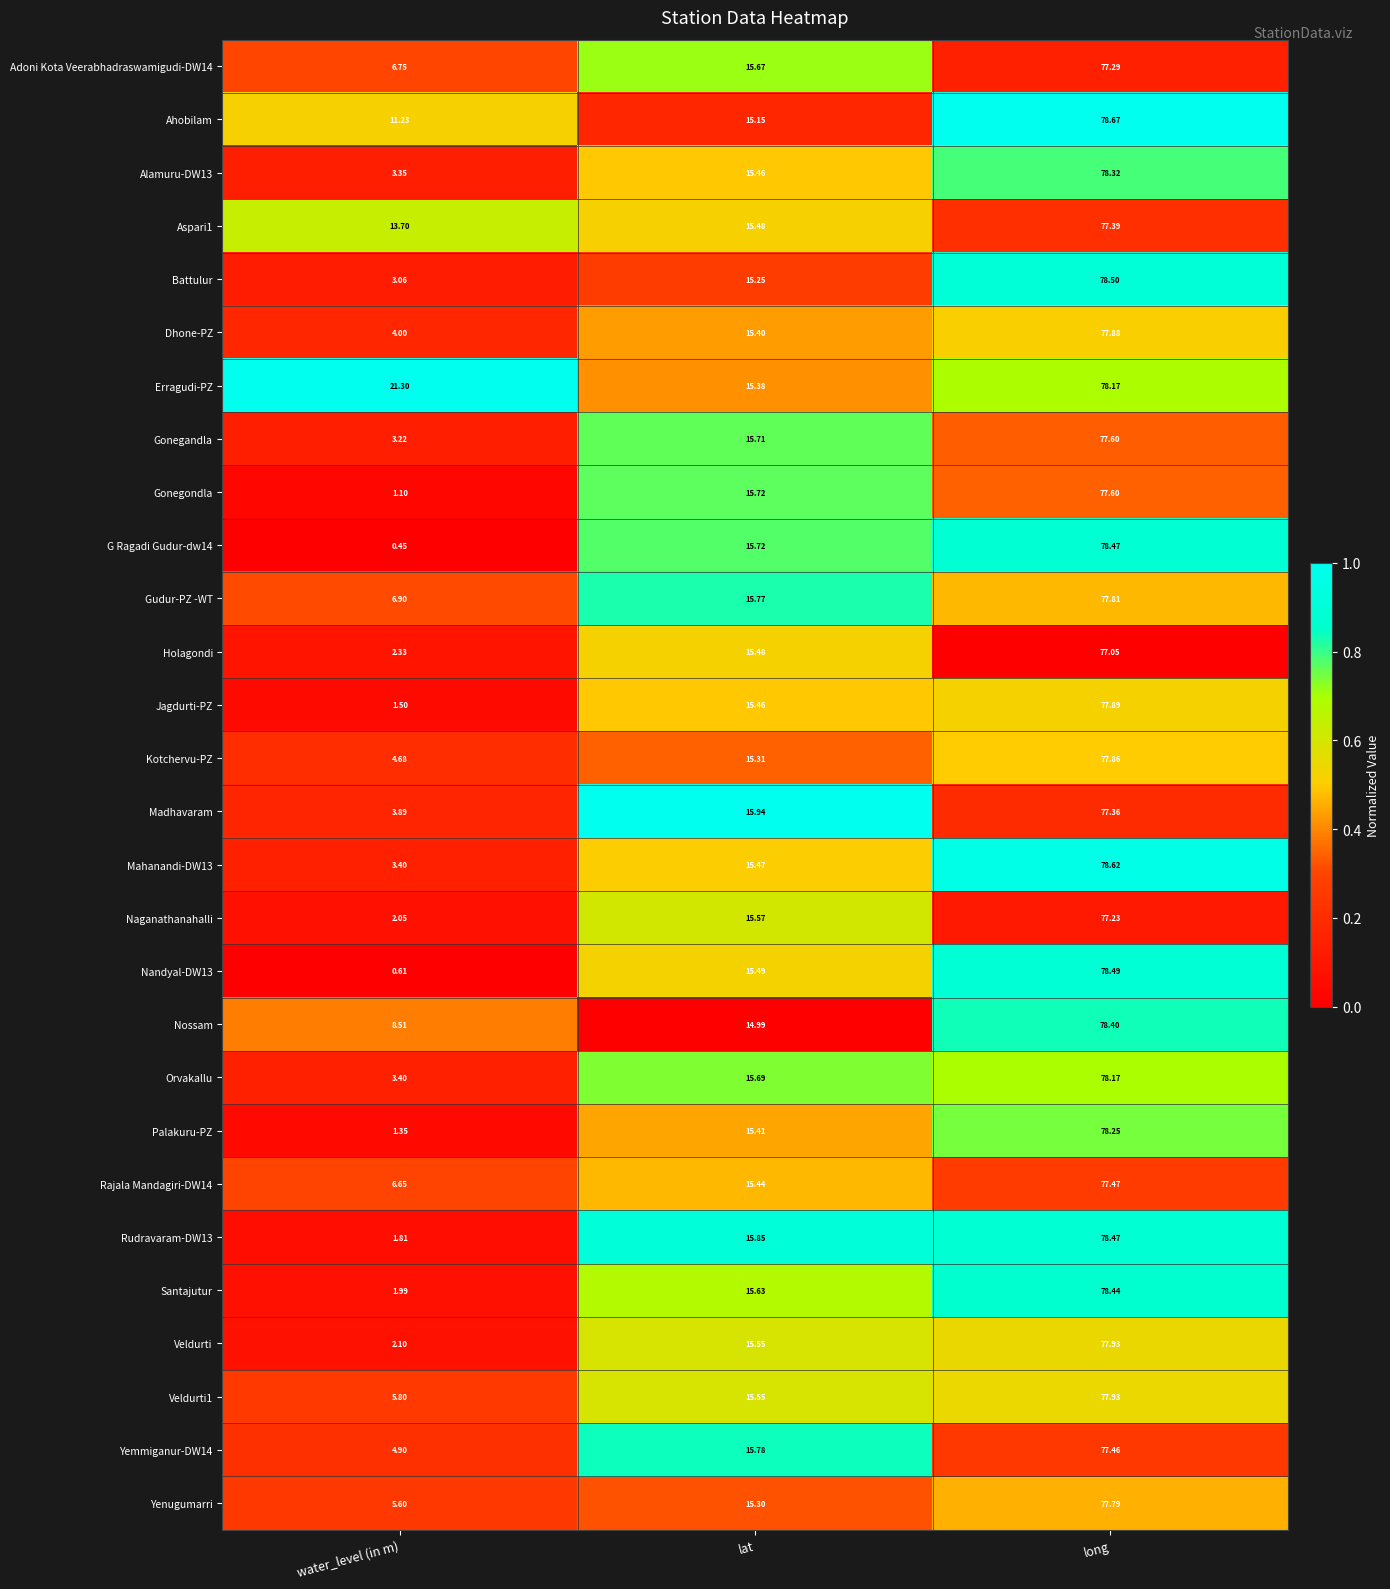

Rank the categories by Nandyal-DW13 value from highest to lowest.

long, lat, water_level (in m)